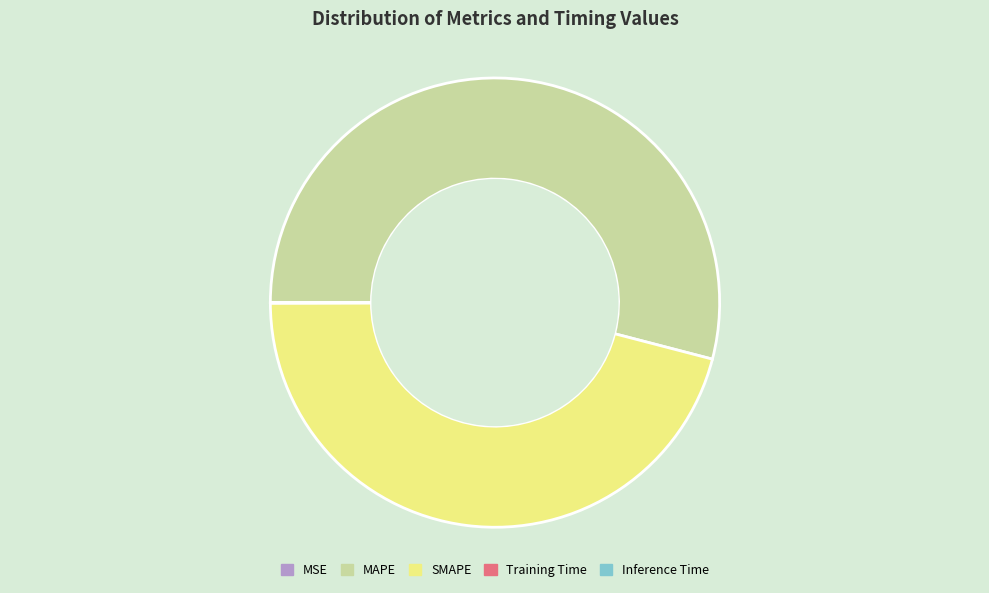

The MAPE slice represents 54% of the pie. True or false?

True